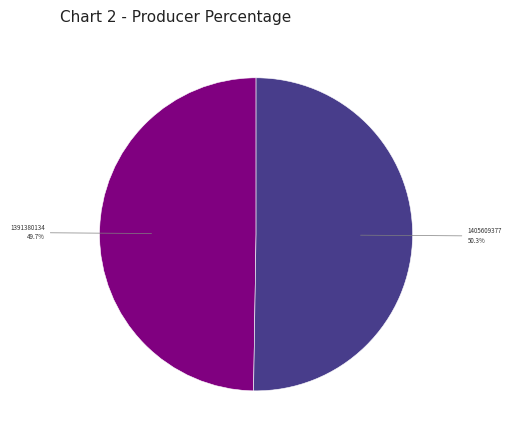

Is there a majority slice in this chart?

Yes